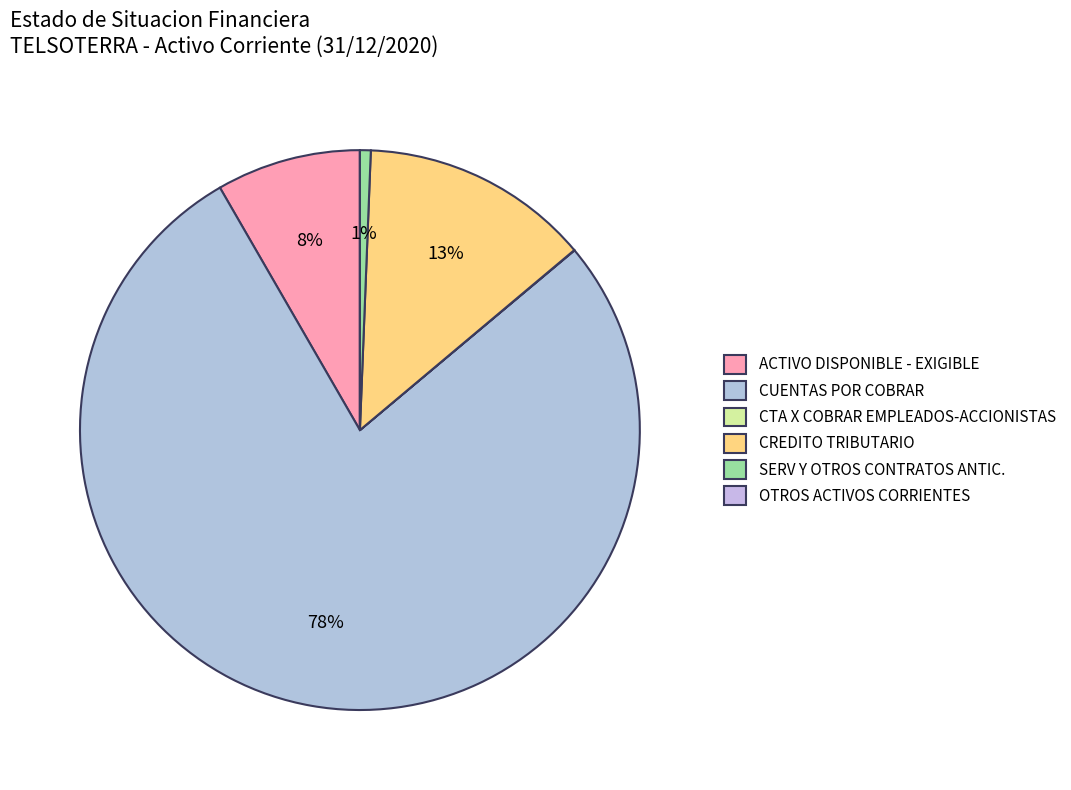

The CUENTAS POR COBRAR slice represents 47% of the pie. True or false?

False